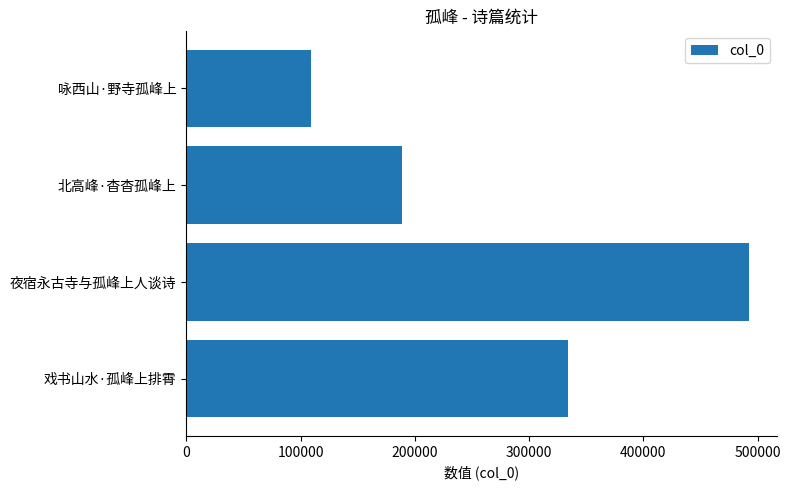

What is the ratio of the value at 北高峰·杳杳孤峰上 to the value at 戏书山水·孤峰上排霄?

0.6